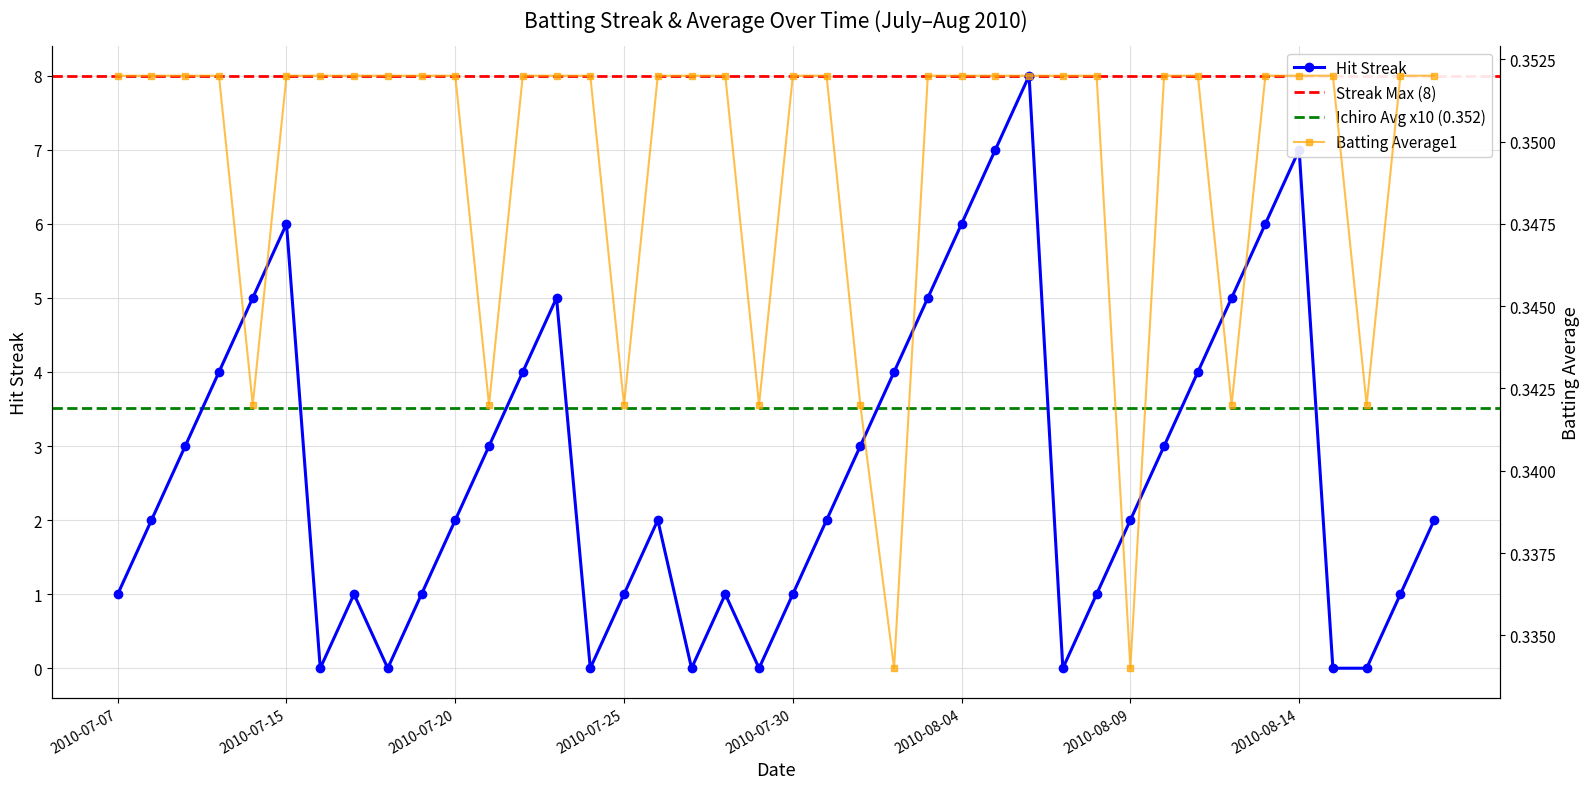

True or false: Streak has a value of 0.0 at 2010-07-24.

True